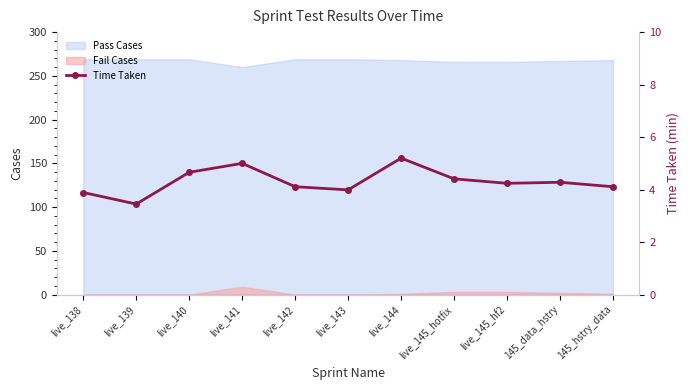

Is it true that Pass Cases equals 267 at 145_data_hstry?

True